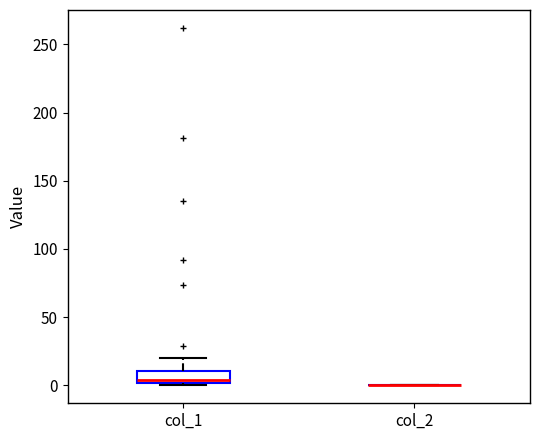

Reading left to right, transcribe this box plot: for each box, give where its median line is, the range the box spans, and where its two whiskers end, as read against the y-axis. The values are not printed on the chart, so give them approximately, as read against the axis.

col_1: median 5, box 0 to 10, whiskers 0 (just below the box's lower edge) to 20
col_2: box collapsed to a line at 0, whiskers 0 to 0